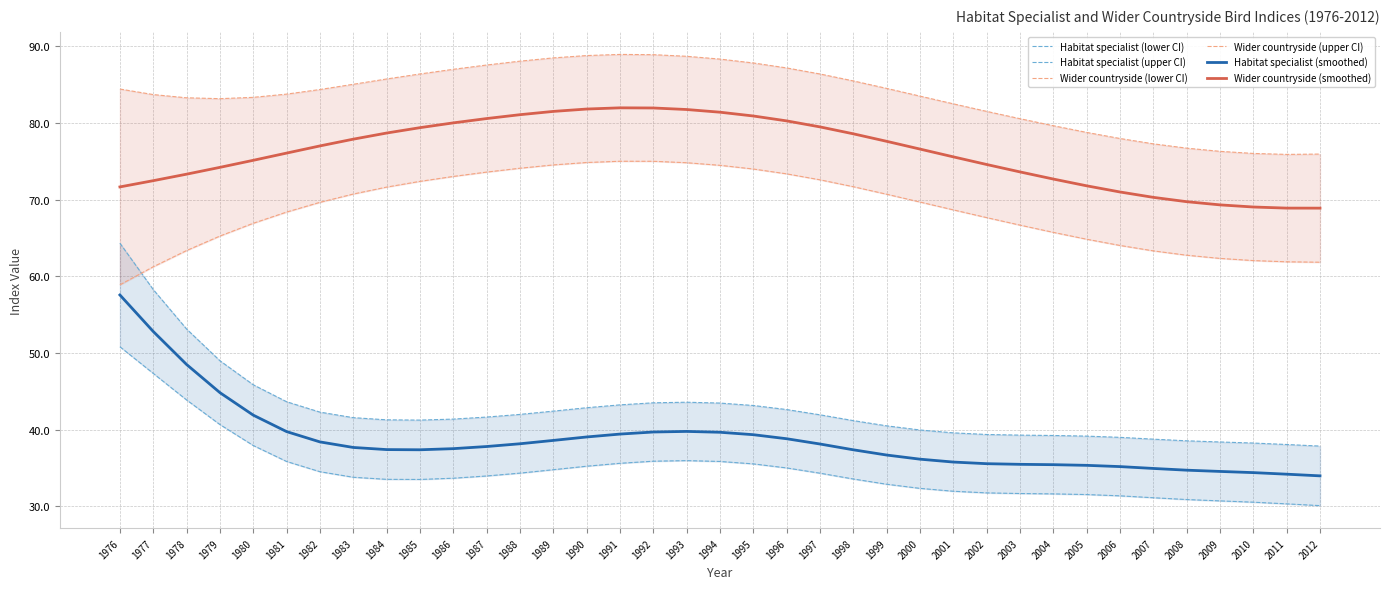

How many categories are shown in the chart?

37